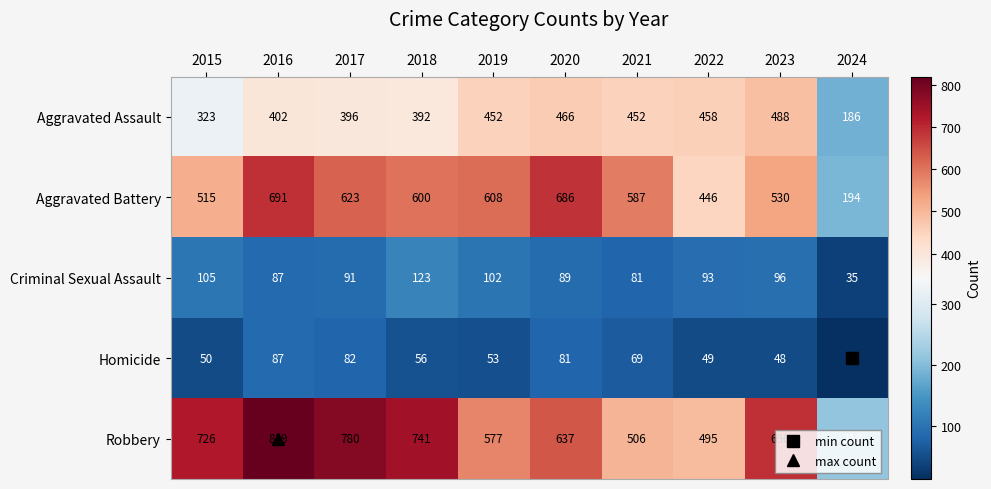

The value of Aggravated Battery at 2021 is 587. True or false?

True